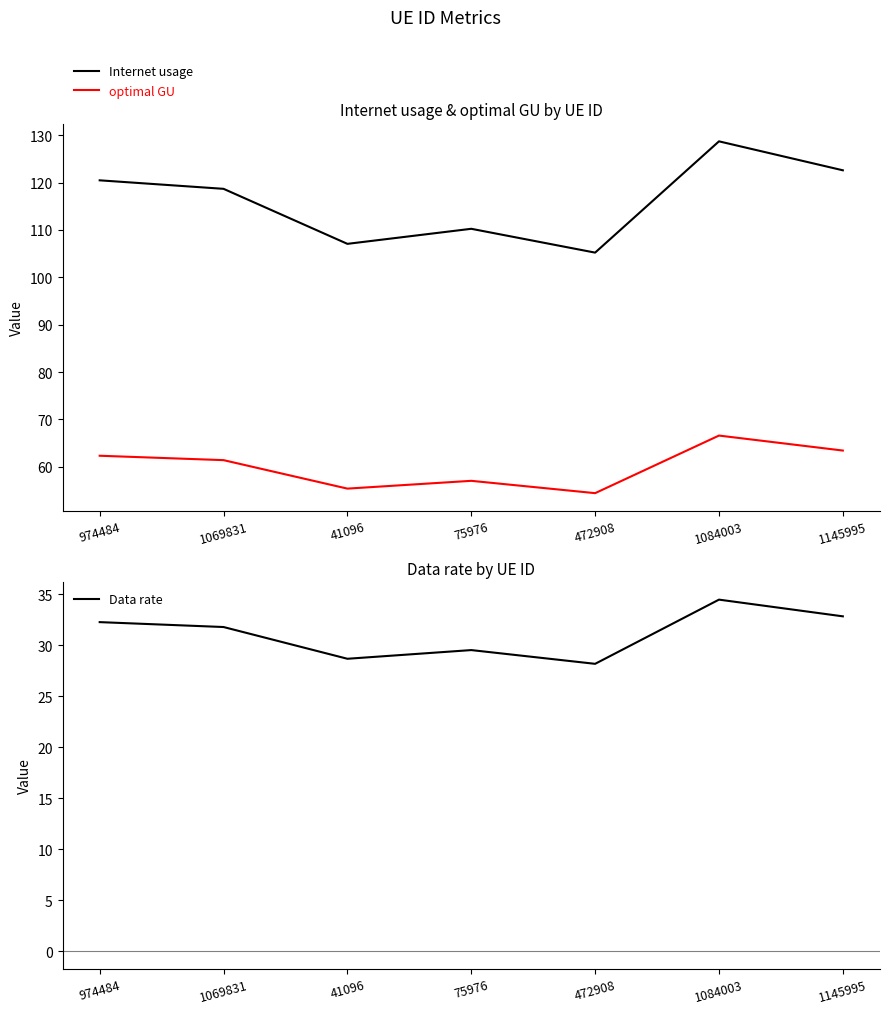

Read the Internet usage value at 1084003.

128.7